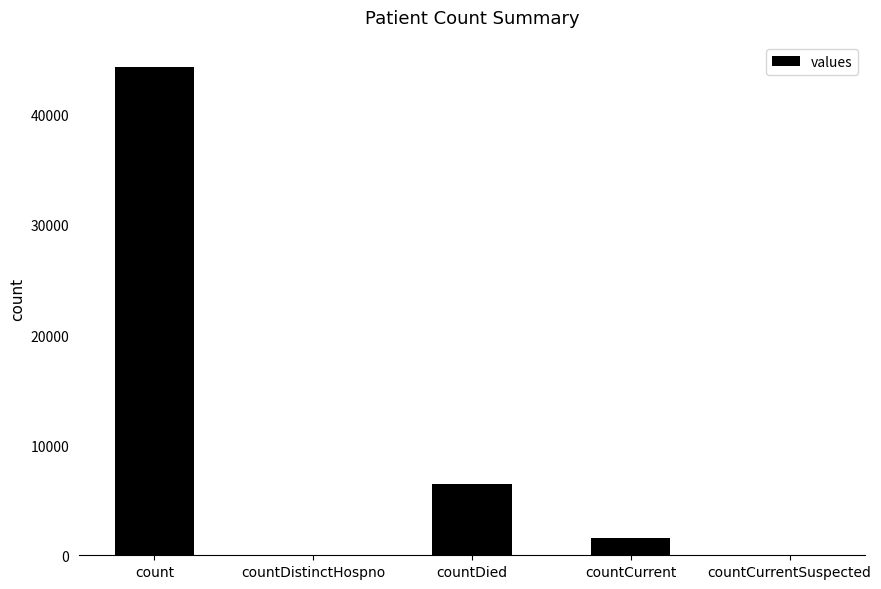

The chart shows a value of 60285 at count. True or false?

False